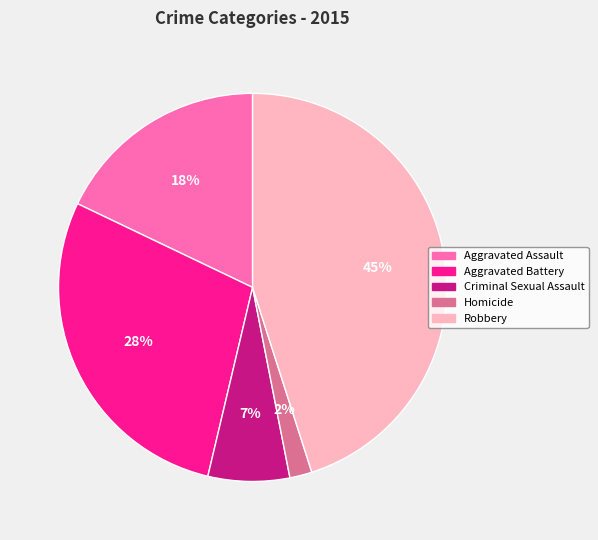

To the nearest percent, what is the average slice percentage?

20%